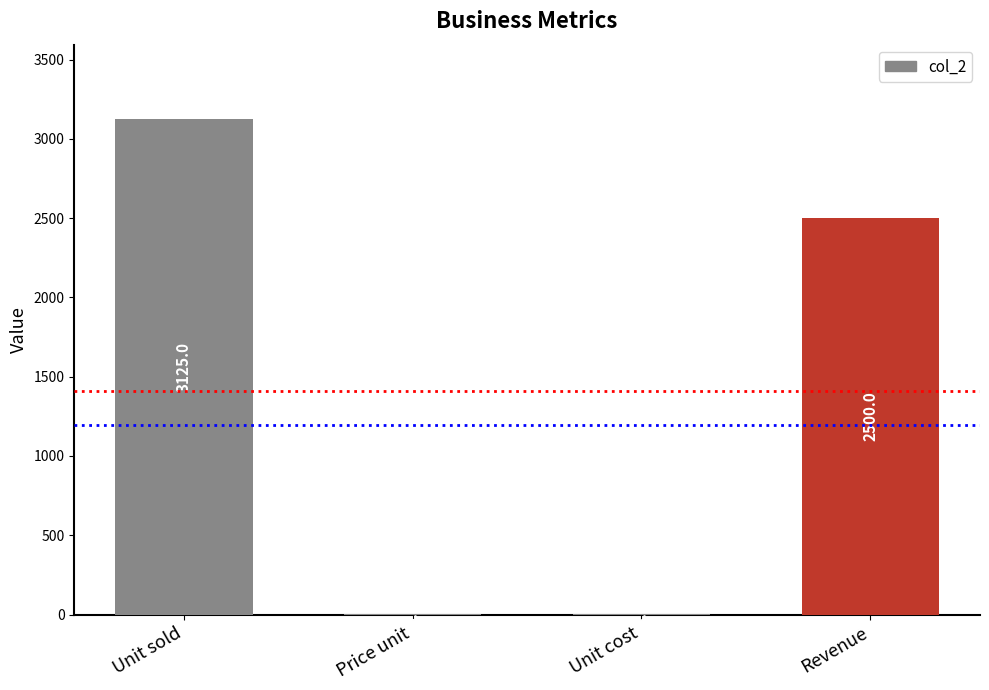

How many data points are above 2499?

2